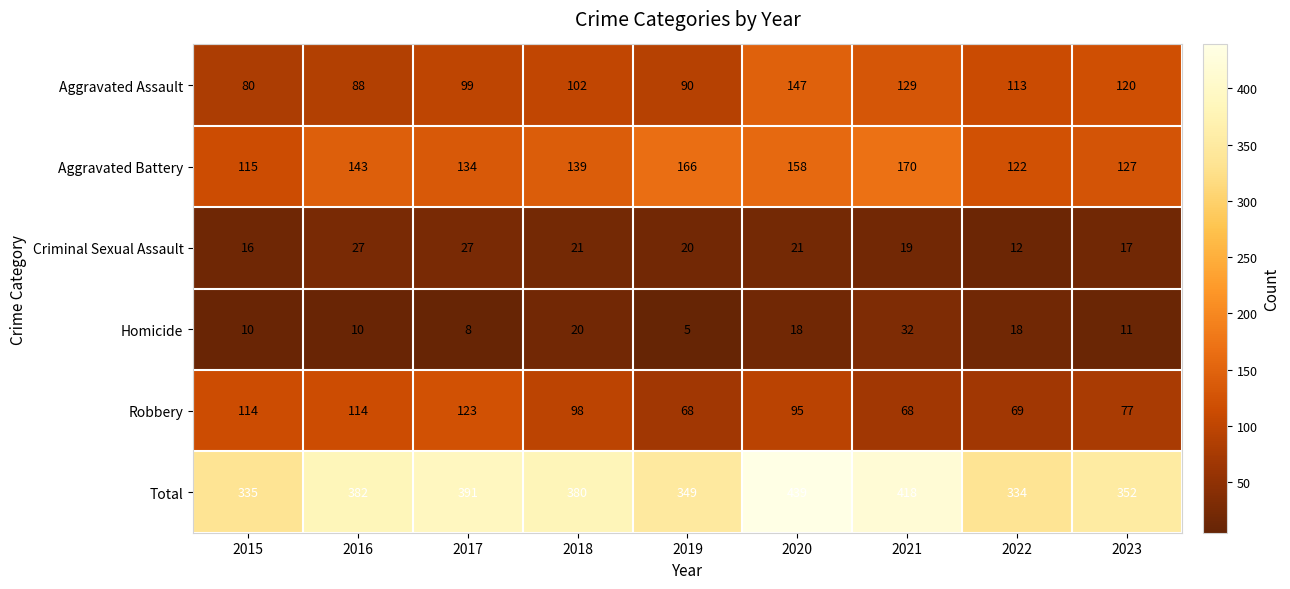

At which label does Homicide reach its minimum?

2019